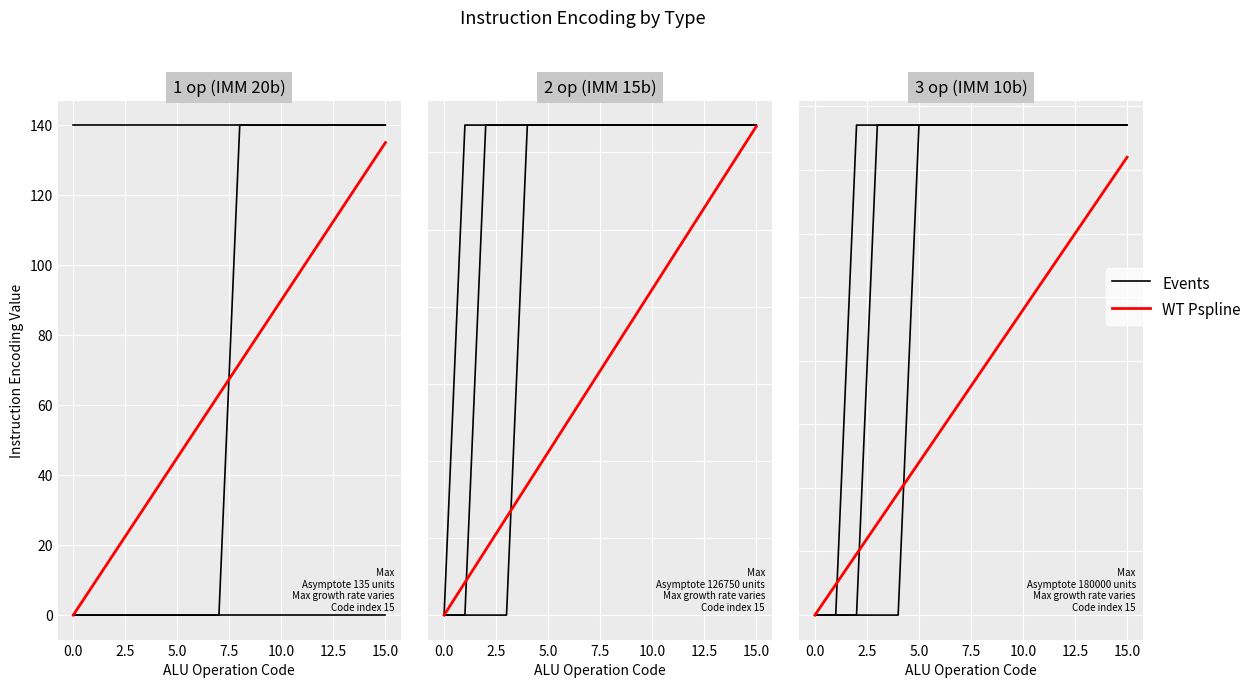

True or false: WT Pspline has more than 1 interior local peaks.

False